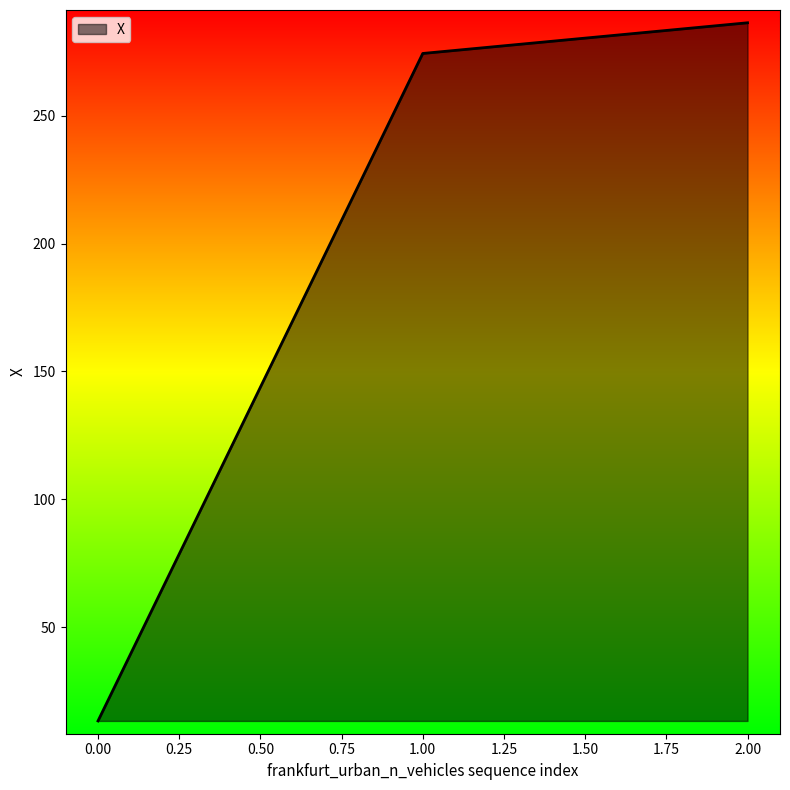

How many series are shown in this chart?

1